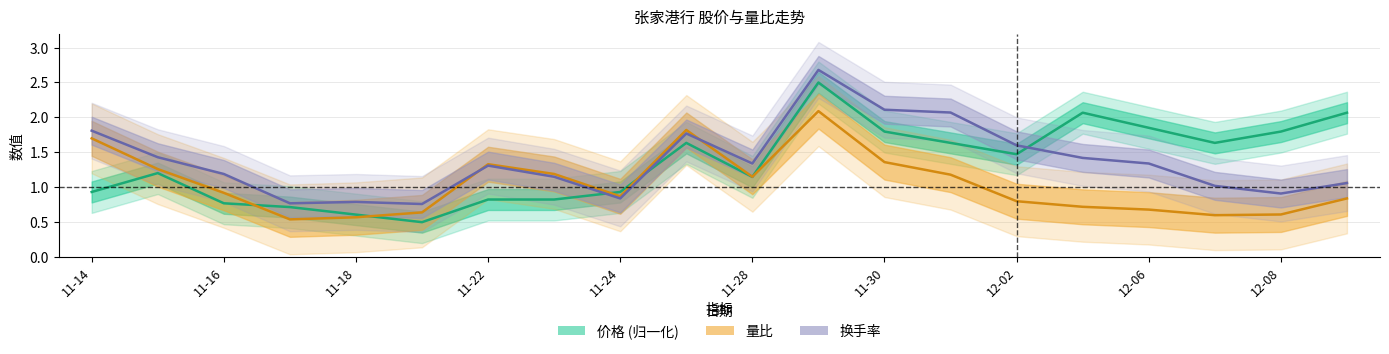

What is the value of the 价格 point at the 14th from the left?

1.6